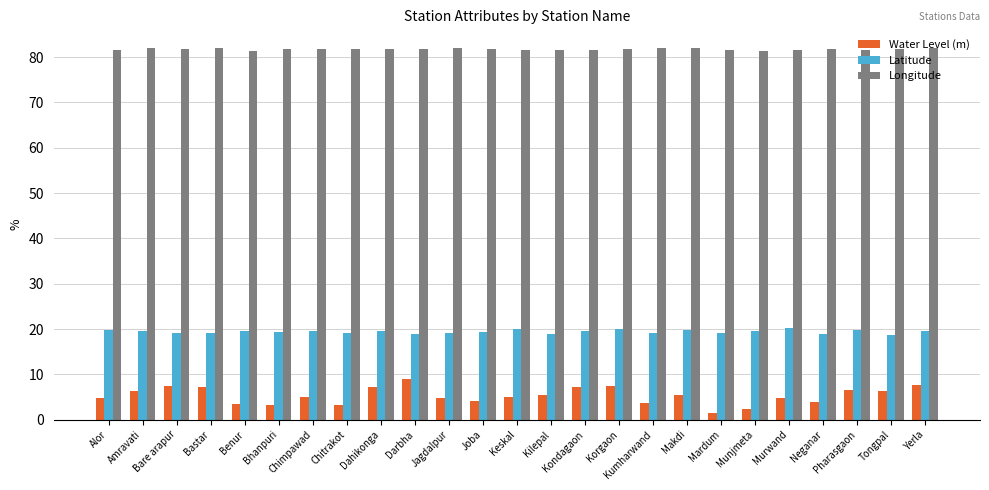

What position from the right is Kumharwand?

9